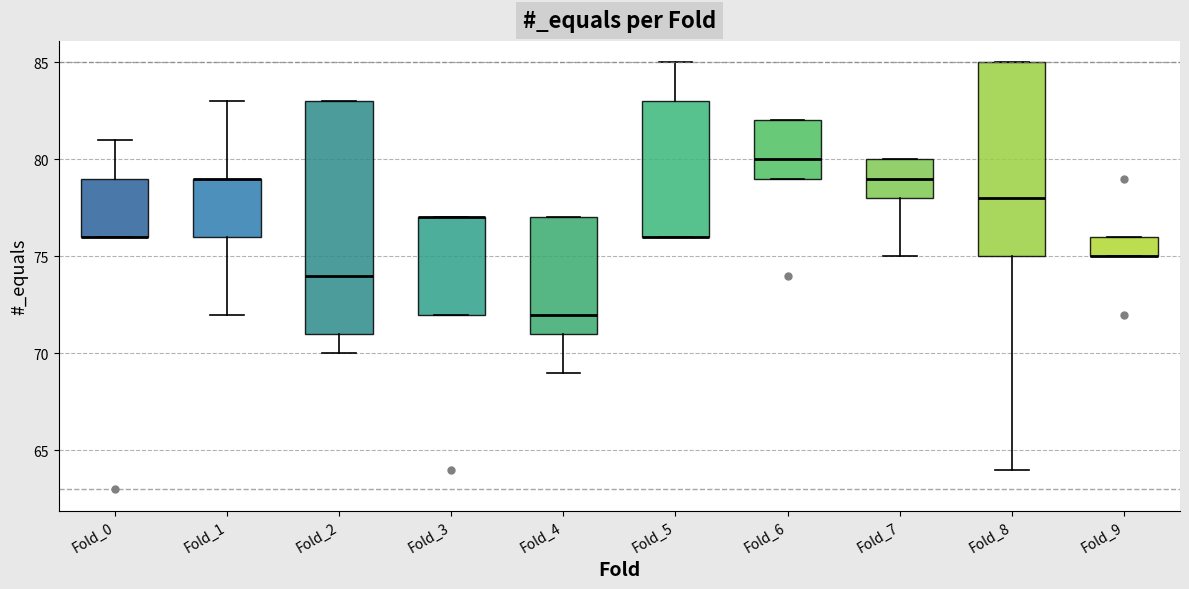

Reading left to right, read every box against the y-axis: the position of its median line, the range the box covers, and the ends of its whiskers. The values are not printed on the chart, so give them approximately, as read against the axis.

Fold_0: median 76 (drawn on the box's lower edge), box 76 to 79, whiskers 76 to 81
Fold_1: median 79 (drawn on the box's upper edge), box 76 to 79, whiskers 72 to 83
Fold_2: median 74, box 71 to 83, whiskers 70 to 83
Fold_3: median 77 (drawn on the box's upper edge), box 72 to 77, whiskers 72 to 77
Fold_4: median 72, box 71 to 77, whiskers 69 to 77
Fold_5: median 76 (drawn on the box's lower edge), box 76 to 83, whiskers 76 to 85
Fold_6: median 80, box 79 to 82, whiskers 79 to 82
Fold_7: median 79, box 78 to 80, whiskers 75 to 80
Fold_8: median 78, box 75 to 85, whiskers 64 to 85
Fold_9: median 75 (drawn on the box's lower edge), box 75 to 76, whiskers 75 to 76